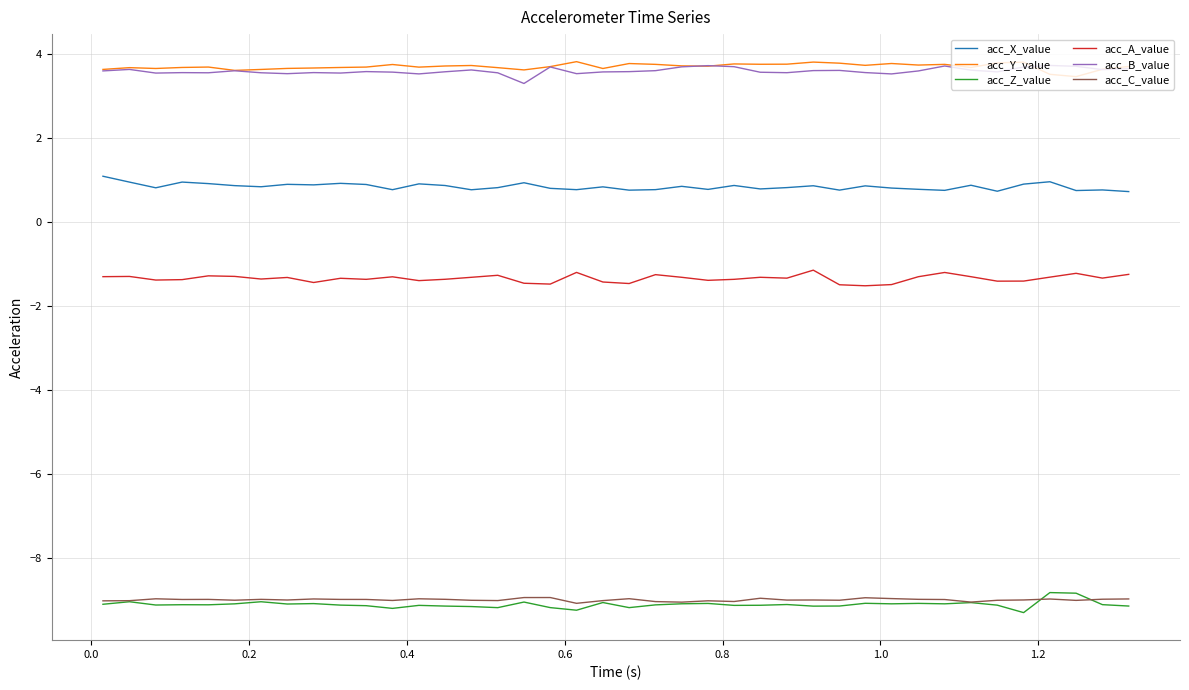

True or false: acc_Y_value and acc_C_value intersect in this chart.

False